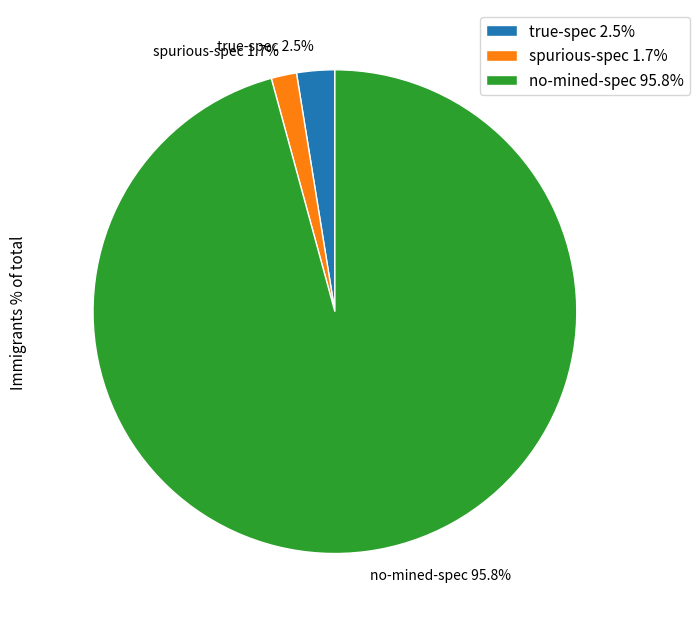

Combined, what portion of the pie is true-spec 2.5% and spurious-spec 1.7%?

4.2%